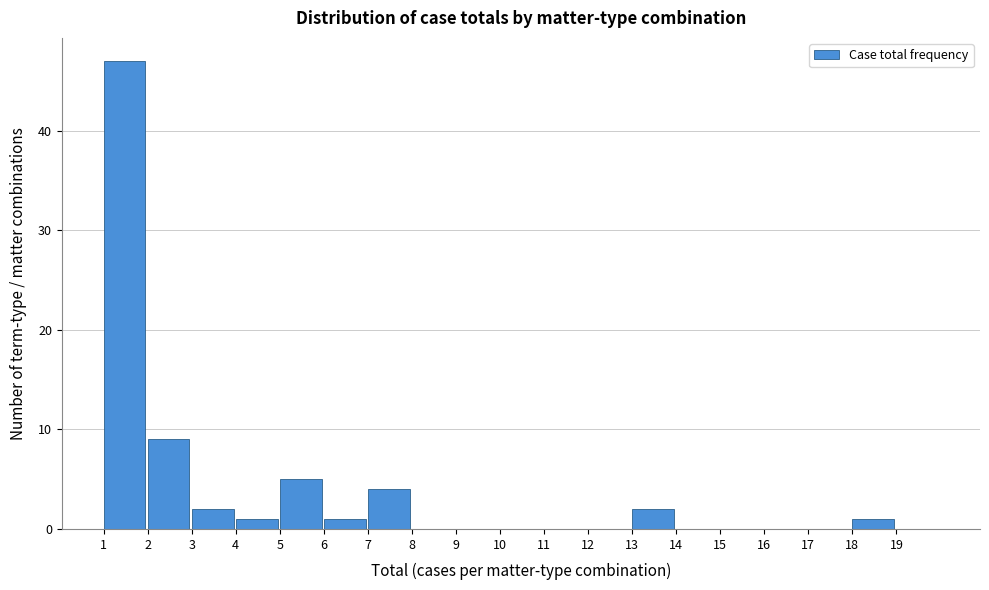

Reading left to right, transcribe this chart: for each bar, give the range it covers on the x-axis and its height. The values are not printed on the chart, so give them approximately, as read against the axis.

1 to 2: 47
2 to 3: 9
3 to 4: 2
4 to 5: 1
5 to 6: 5
6 to 7: 1
7 to 8: 4
8 to 9: 0
9 to 10: 0
10 to 11: 0
11 to 12: 0
12 to 13: 0
13 to 14: 2
14 to 15: 0
15 to 16: 0
16 to 17: 0
17 to 18: 0
18 to 19: 1
19 to 20: 0